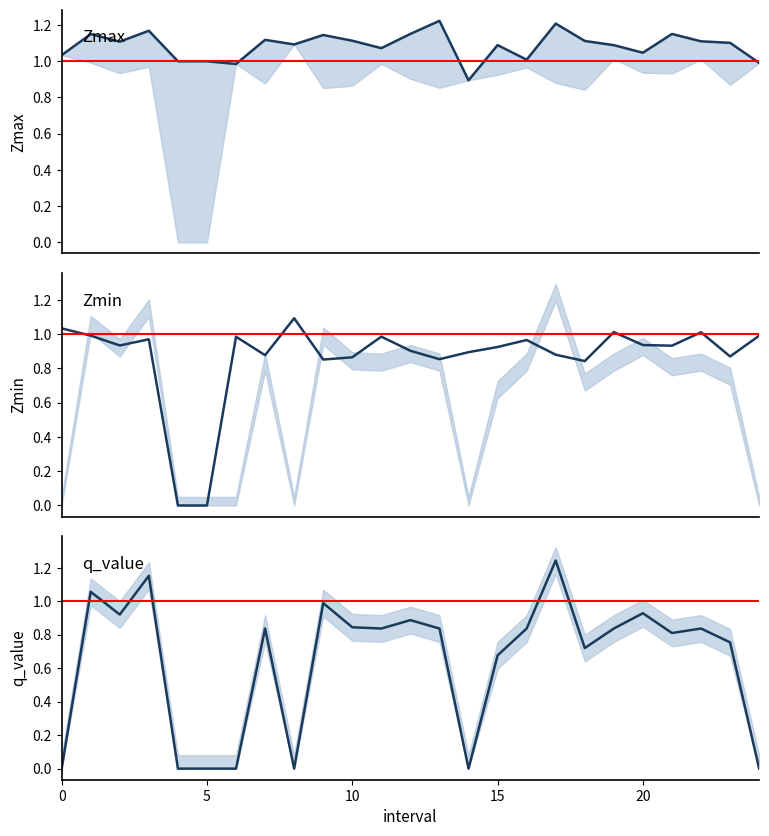

Which series has the largest total across all categories?

Zmax